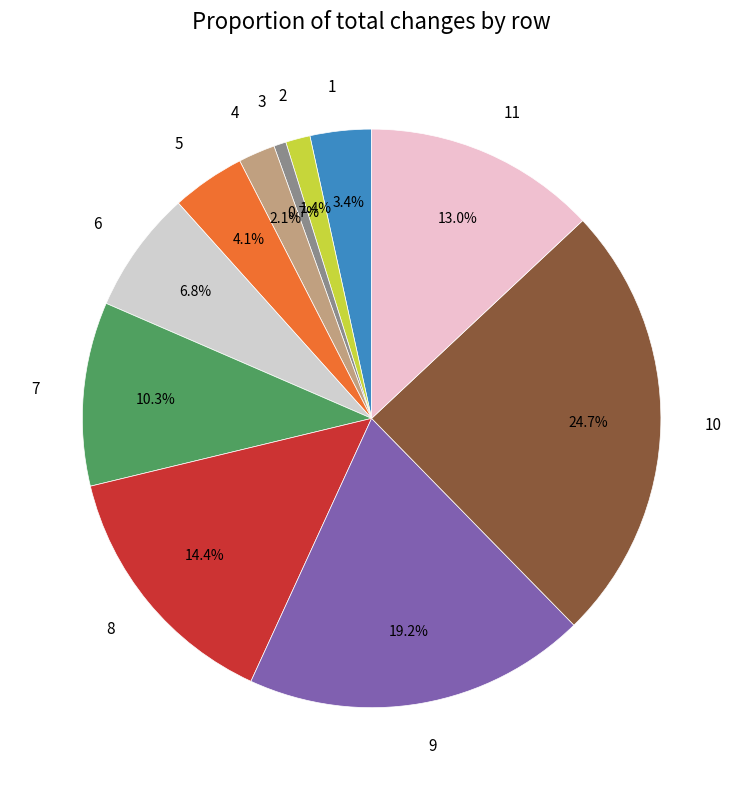

What is the largest slice in the pie chart?

10